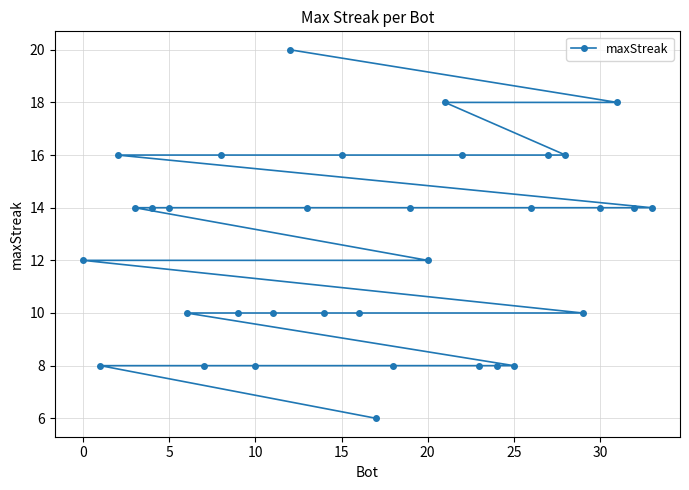

Reading left to right, what are all the values shown in this chart?

12	8	16	14	14	14	10	8	16	10	8	10	20	14	10	16	10	6	8	14	12	18	16	8	8	8	14	16	16	10	14	18	14	14